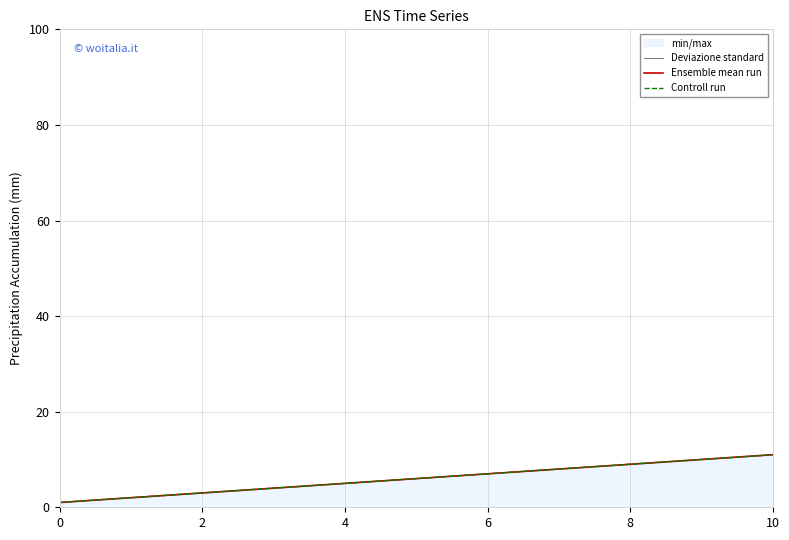

True or false: Deviazione standard and Ensemble mean run intersect in this chart.

False